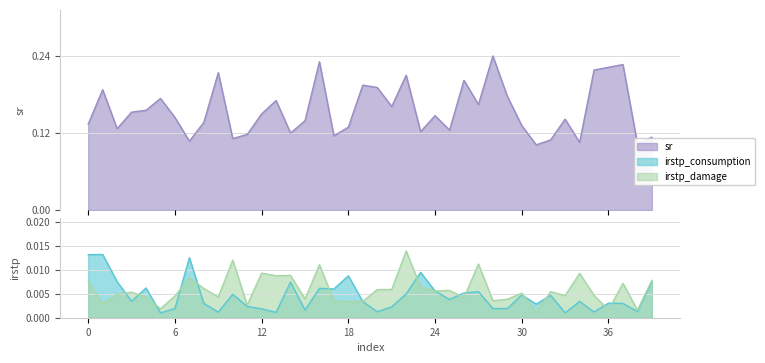

What is the value of the sr point at the 8th from the left?

0.1